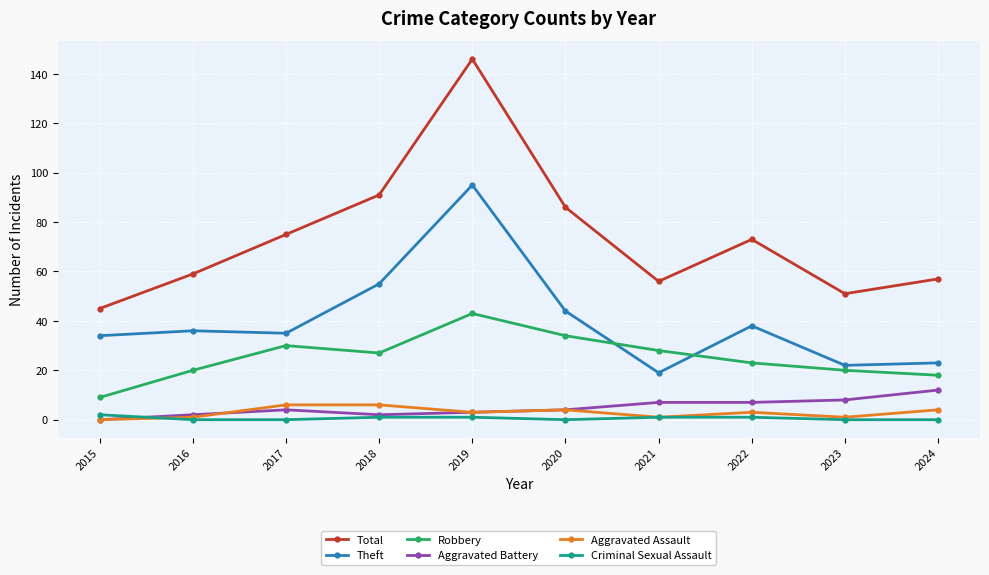

Which series has the widest spread of values?

Total